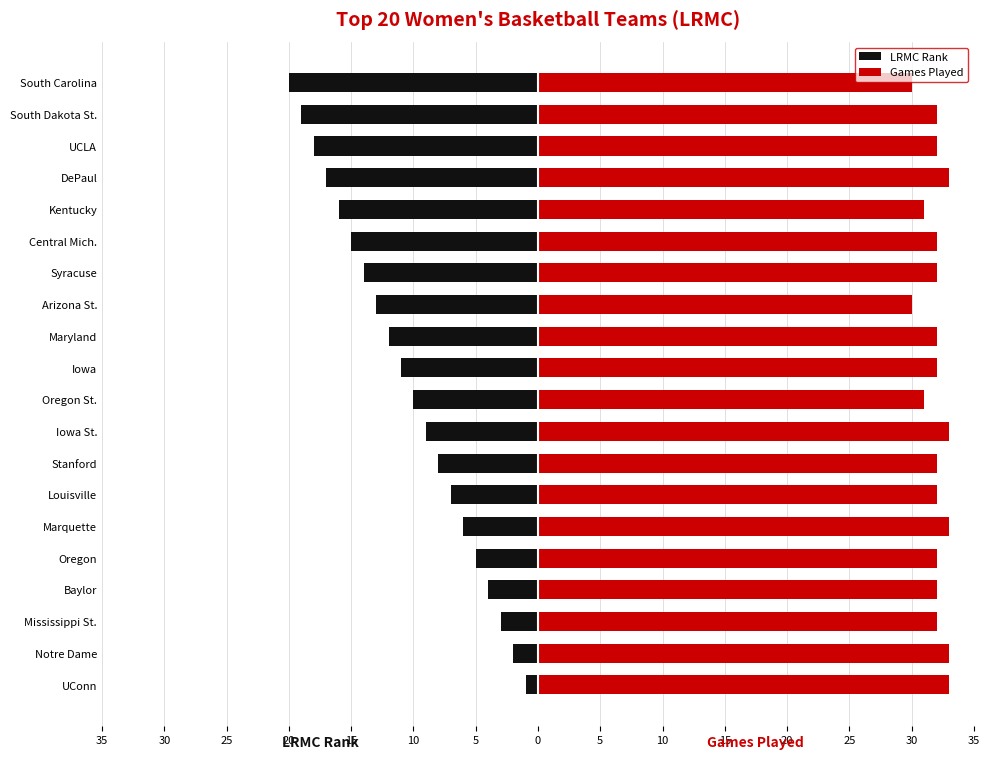

What is the label of the 11th bar from the right?

10